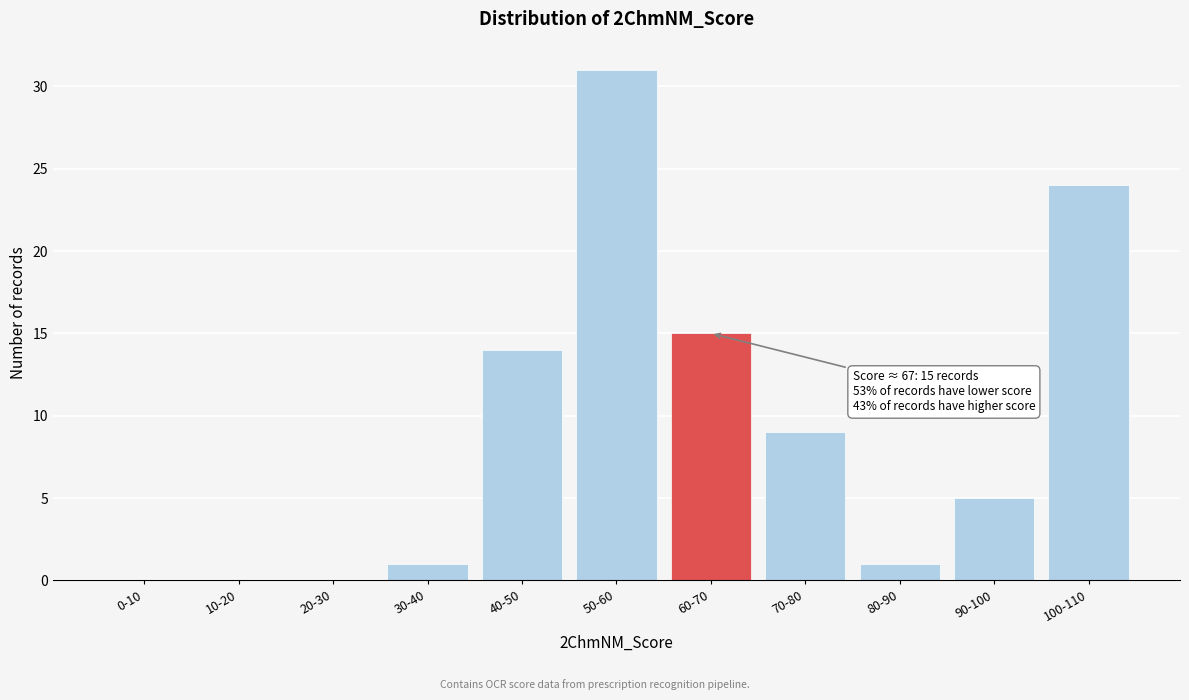

Reading left to right, what are all the values shown in this chart?

0-10=0	10-20=0	20-30=0	30-40=1	40-50=14	50-60=31	60-70=15	70-80=9	80-90=1	90-100=5	100-110=24